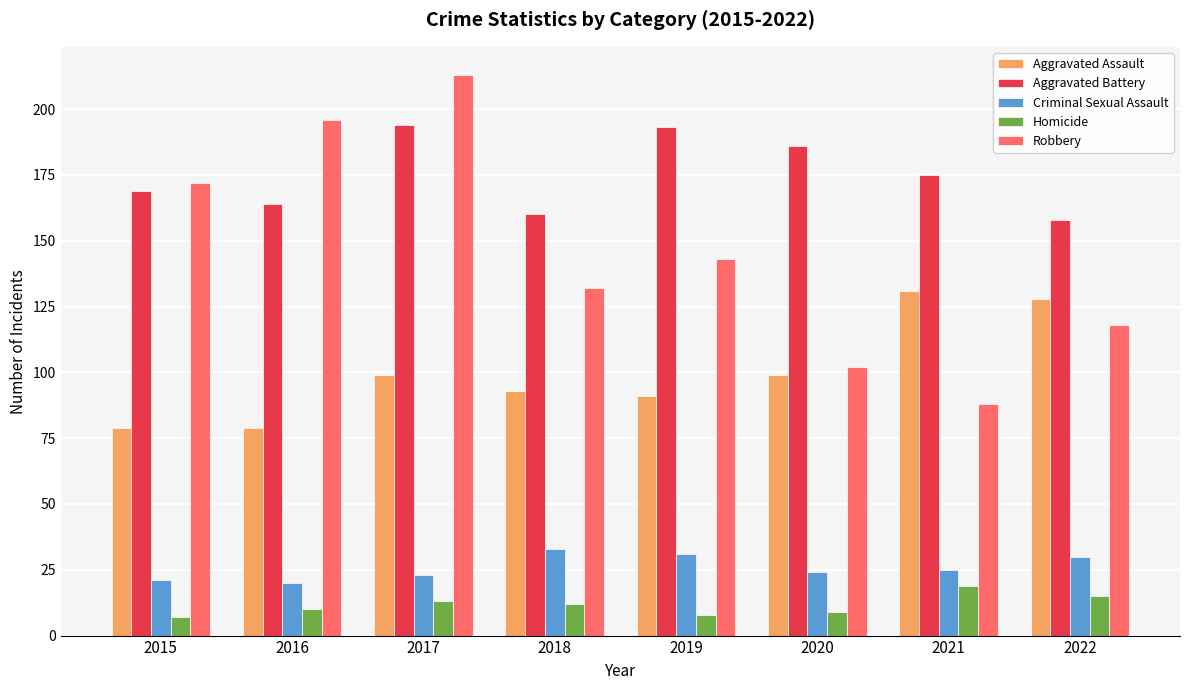

At which category is the sum across all series the highest?

2017